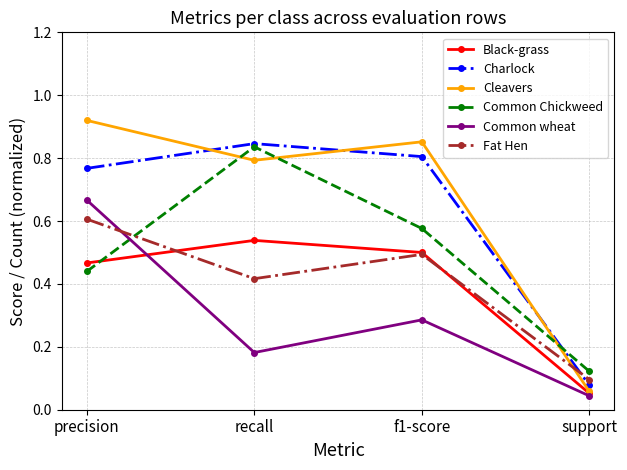

At which label does Common wheat reach its minimum?

support